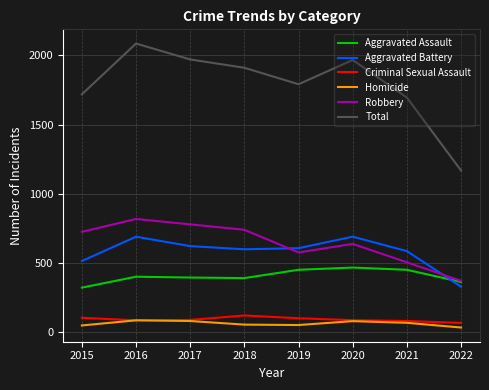

At which label does Aggravated Battery reach its minimum?

2022